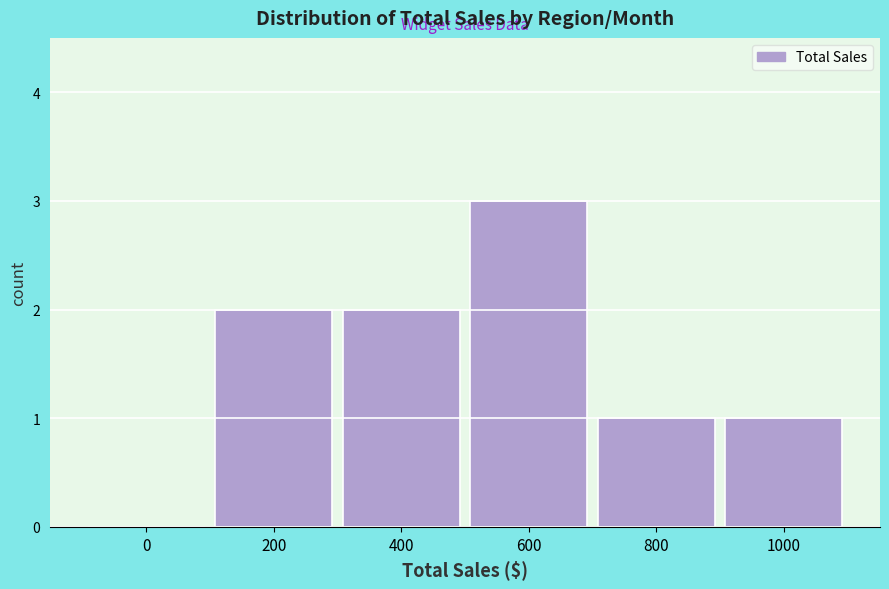

Reading left to right, transcribe all the data shown in this chart.

0=0	200=2	400=2	600=3	800=1	1000=1